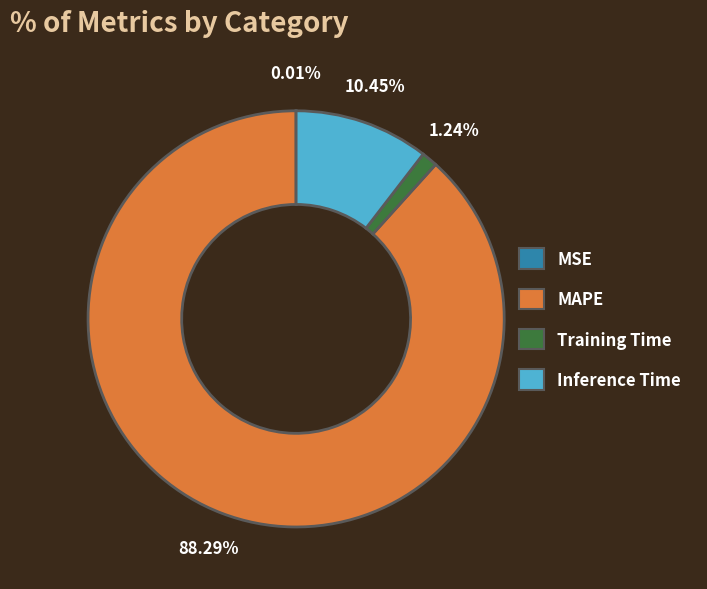

Which slice is the largest?

MAPE